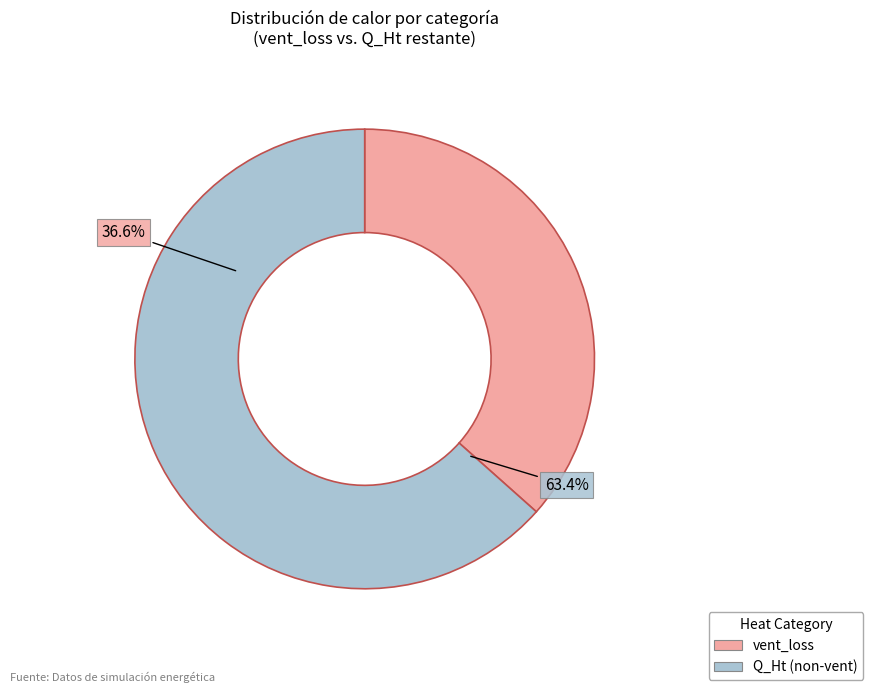

Combined, do 2 and 6 account for over 50%?

No